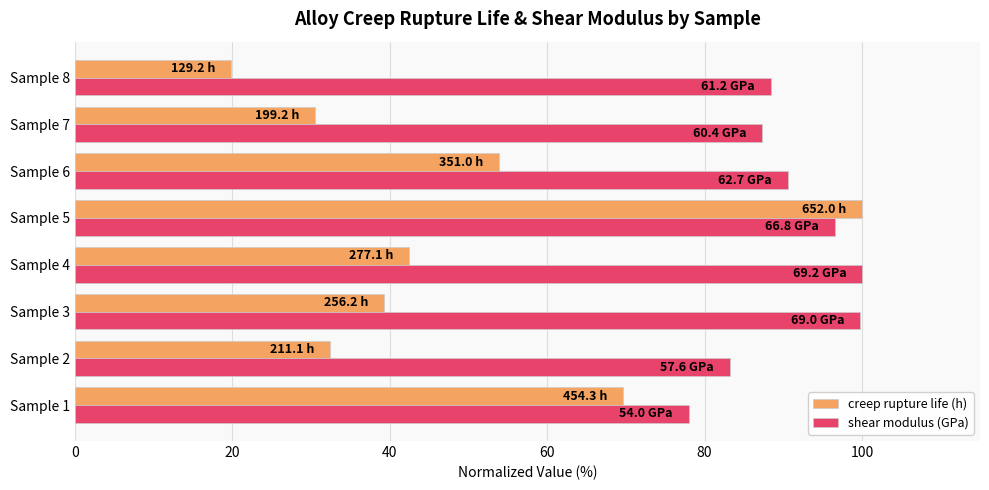

What is the minimum value for shear modulus (GPa)?

78.0